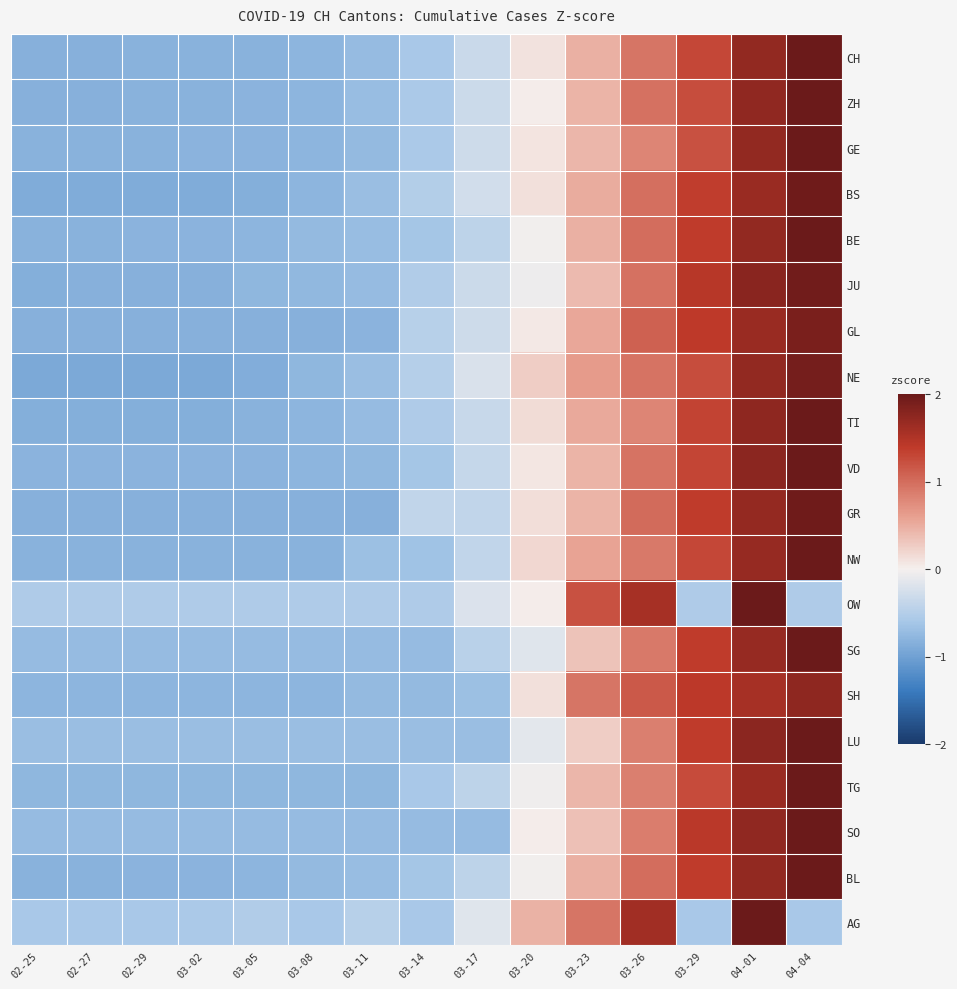

How many series are shown in this chart?

20